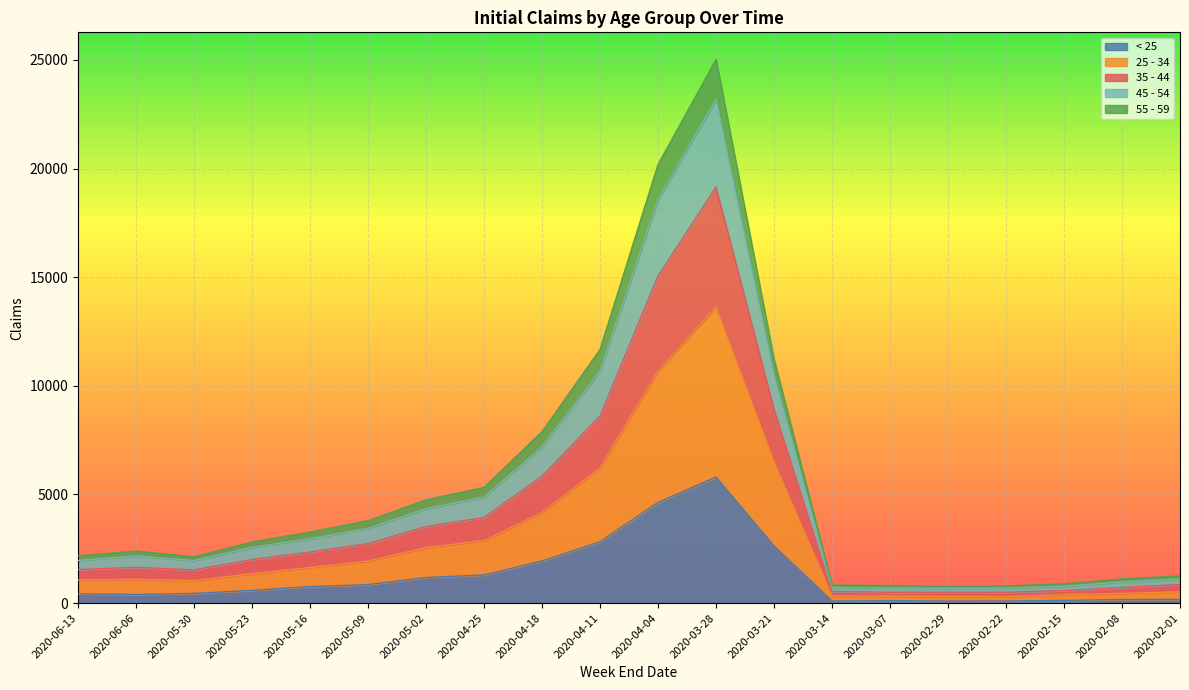

Reading left to right, extract all data points from this chart.

< 25: 2020-06-13=426	2020-06-06=393	2020-05-30=445	2020-05-23=582	2020-05-16=758	2020-05-09=849	2020-05-02=1177	2020-04-25=1292	2020-04-18=1937	2020-04-11=2824	2020-04-04=4635	2020-03-28=5803	2020-03-21=2632	2020-03-14=96	2020-03-07=112	2020-02-29=94	2020-02-22=96	2020-02-15=122	2020-02-08=163	2020-02-01=173
25 - 34: 2020-06-13=1065	2020-06-06=1095	2020-05-30=1035	2020-05-23=1350	2020-05-16=1636	2020-05-09=1932	2020-05-02=2556	2020-04-25=2874	2020-04-18=4169	2020-04-11=6220	2020-04-04=10673	2020-03-28=13630	2020-03-21=6506	2020-03-14=325	2020-03-07=319	2020-02-29=302	2020-02-22=295	2020-02-15=389	2020-02-08=448	2020-02-01=520
35 - 44: 2020-06-13=1963	2020-06-06=2163	2020-05-30=1958	2020-05-23=2563	2020-05-16=2962	2020-05-09=3433	2020-05-02=4347	2020-04-25=4877	2020-04-18=7194	2020-04-11=10686	2020-04-04=18566	2020-03-28=23189	2020-03-21=10496	2020-03-14=712	2020-03-07=696	2020-02-29=671	2020-02-22=688	2020-02-15=774	2020-02-08=974	2020-02-01=1105
45 - 54: 2020-06-13=2179	2020-06-06=2394	2020-05-30=2127	2020-05-23=2815	2020-05-16=3270	2020-05-09=3791	2020-05-02=4756	2020-04-25=5325	2020-04-18=7889	2020-04-11=11671	2020-04-04=20187	2020-03-28=25021	2020-03-21=11214	2020-03-14=829	2020-03-07=809	2020-02-29=771	2020-02-22=786	2020-02-15=884	2020-02-08=1113	2020-02-01=1247
55 - 59: 2020-06-13=1540	2020-06-06=1646	2020-05-30=1528	2020-05-23=2002	2020-05-16=2349	2020-05-09=2736	2020-05-02=3523	2020-04-25=3937	2020-04-18=5840	2020-04-11=8609	2020-04-04=15057	2020-03-28=19149	2020-03-21=8933	2020-03-14=532	2020-03-07=498	2020-02-29=500	2020-02-22=500	2020-02-15=572	2020-02-08=715	2020-02-01=853